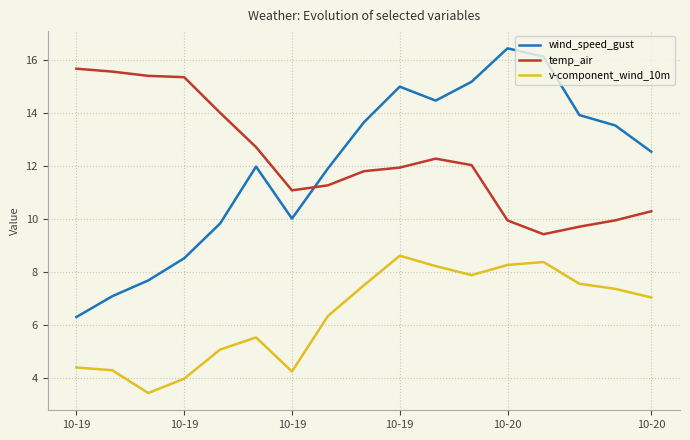

What is the smallest value displayed?

3.4